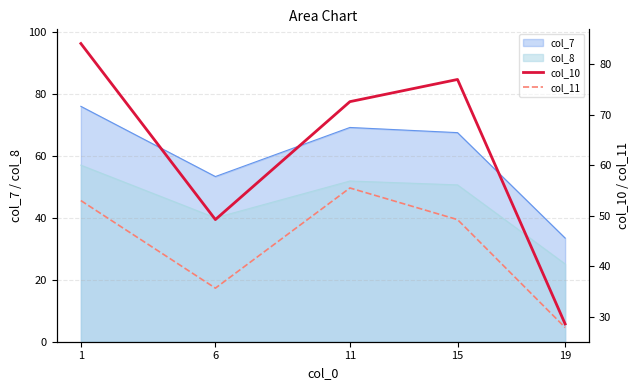

Where is the first local maximum for col_10?

15